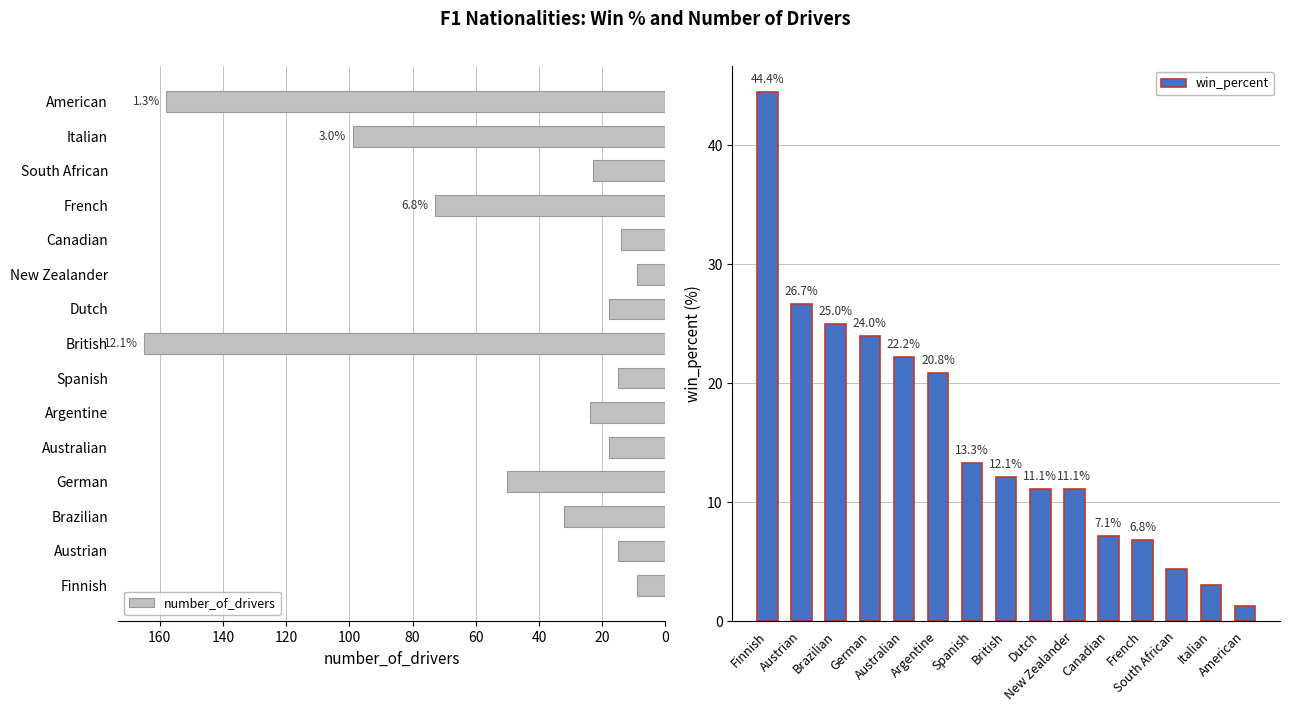

What is the value of the win_percent bar at the 9th from the left?

11.1